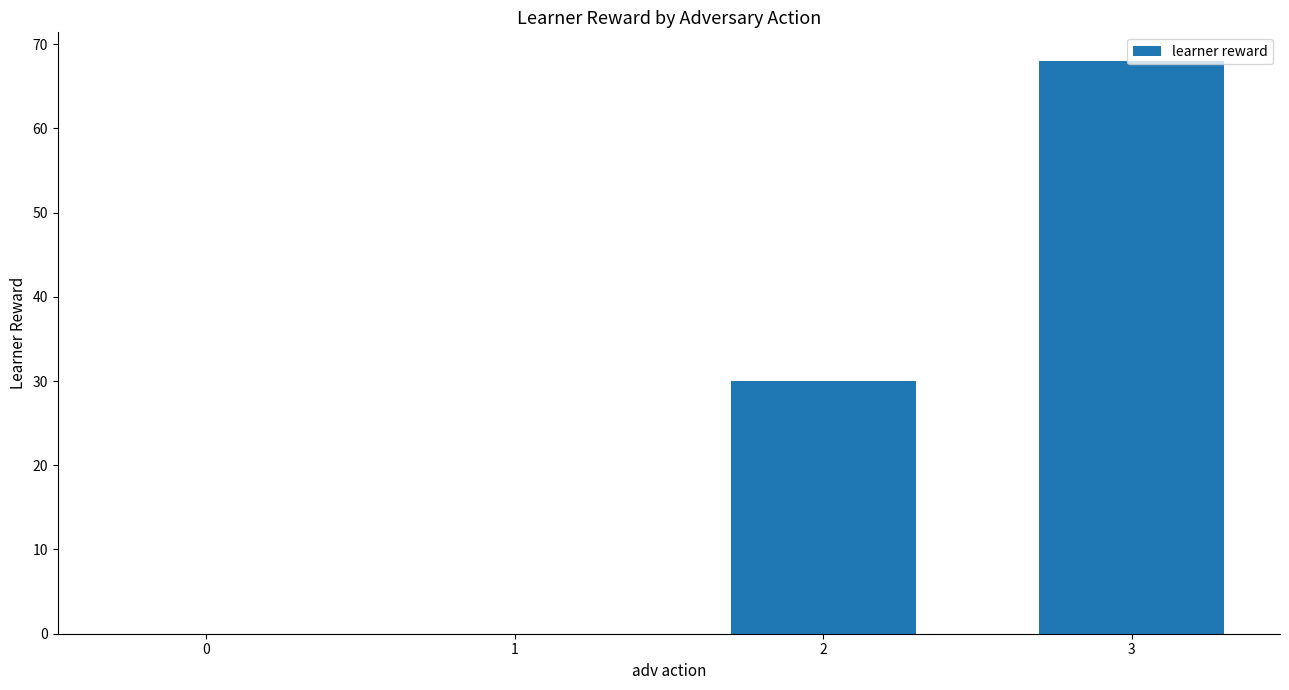

How many categories are shown in the chart?

4